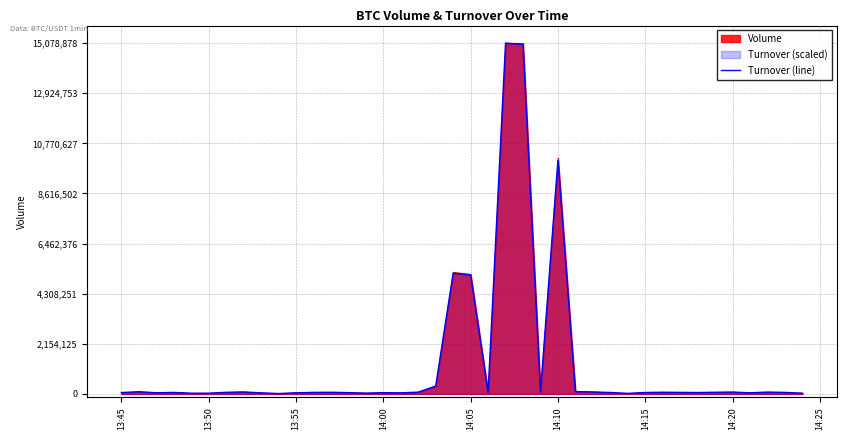

What is the difference between the maximum and minimum values?

15064719.0